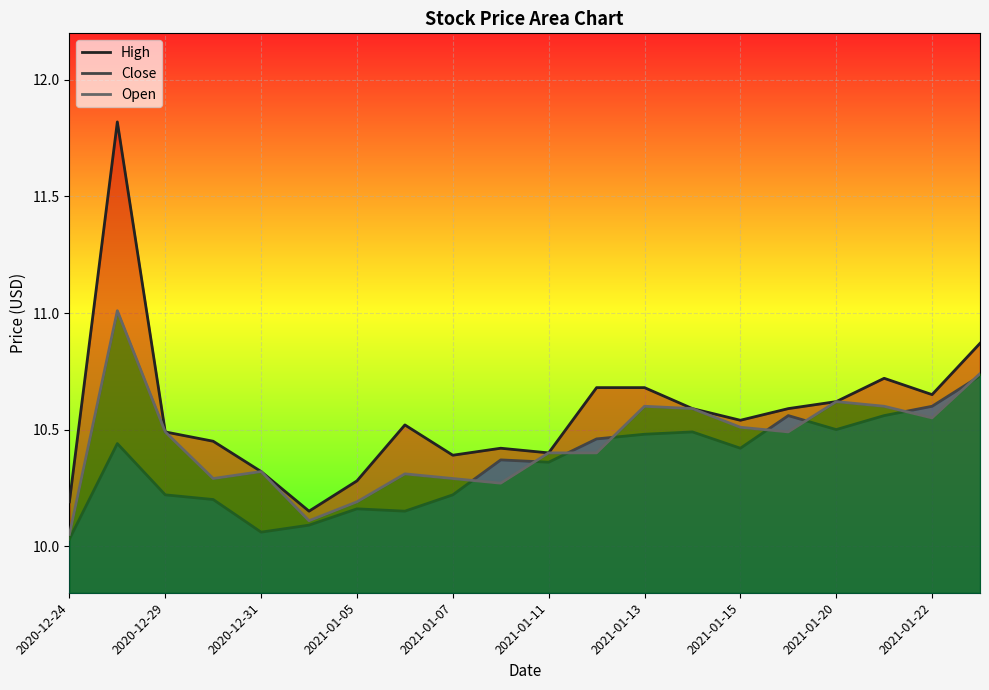

Which series has the widest spread of values?

High